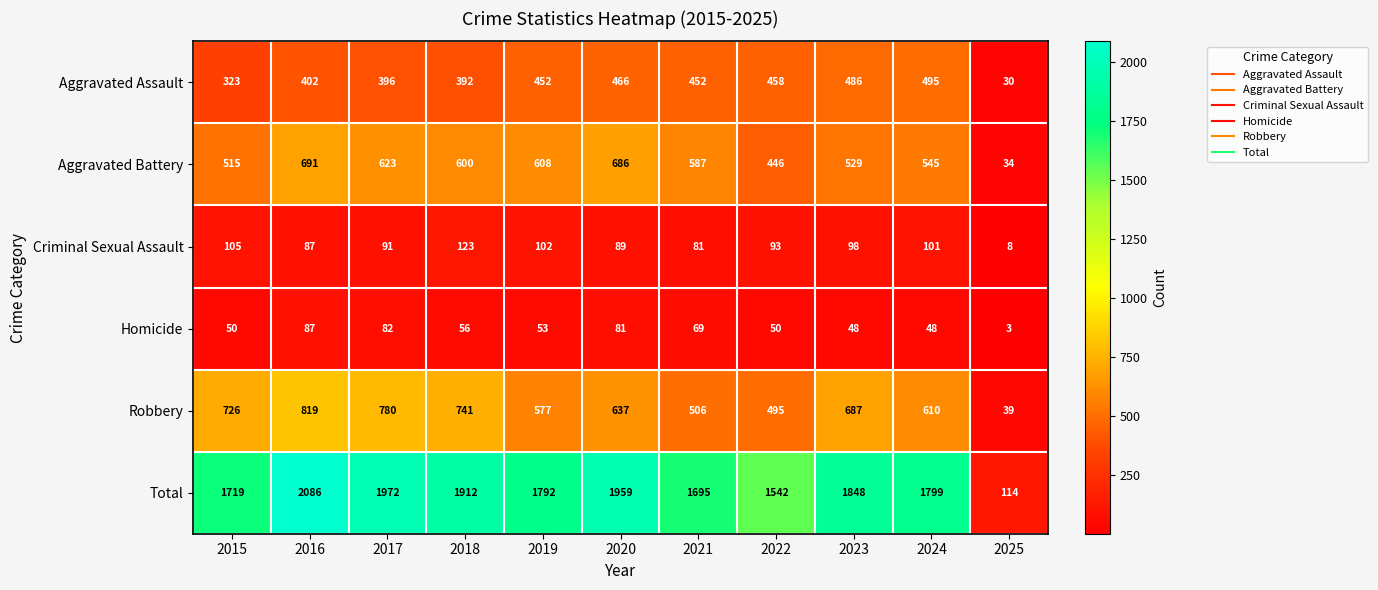

List the series in order of their peak value, lowest first.

Homicide, Criminal Sexual Assault, Aggravated Assault, Aggravated Battery, Robbery, Total